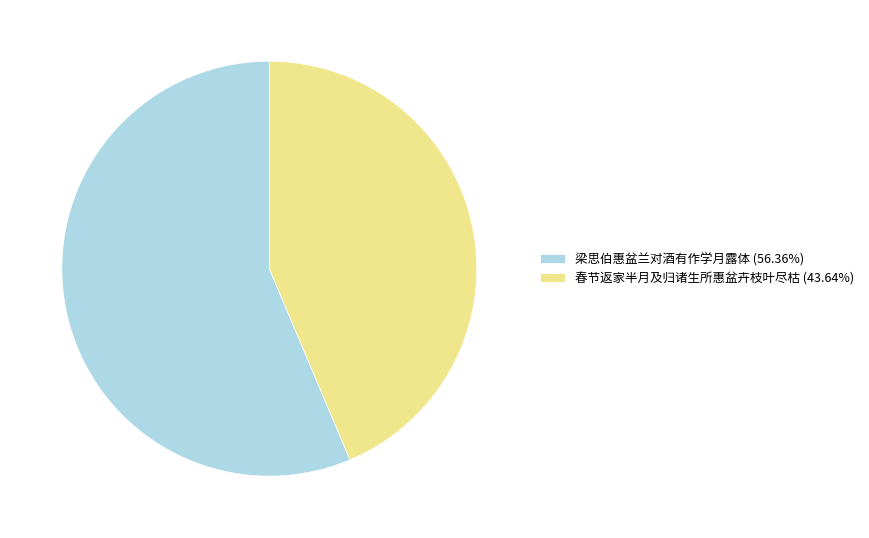

Is the sum of 梁思伯惠盆兰对酒有作学月露体 (56.36%) and 春节返家半月及归诸生所惠盆卉枝叶尽枯 (43.64%) greater than half?

Yes